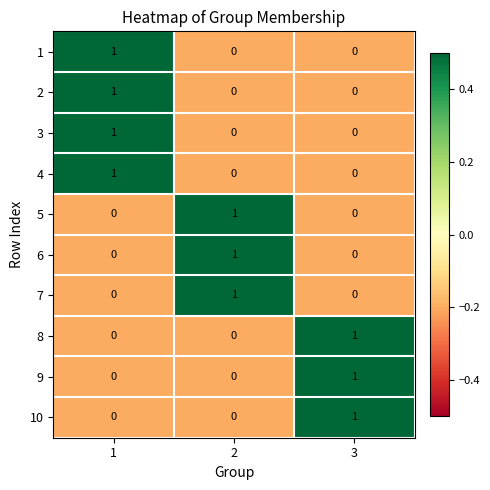

What is the total value across all series at 3?

3